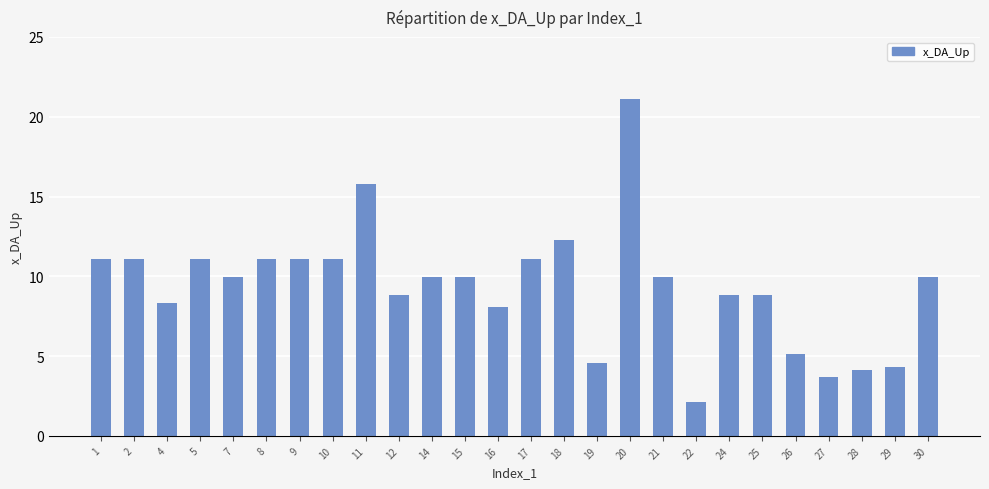

Does the chart contain any negative values?

No